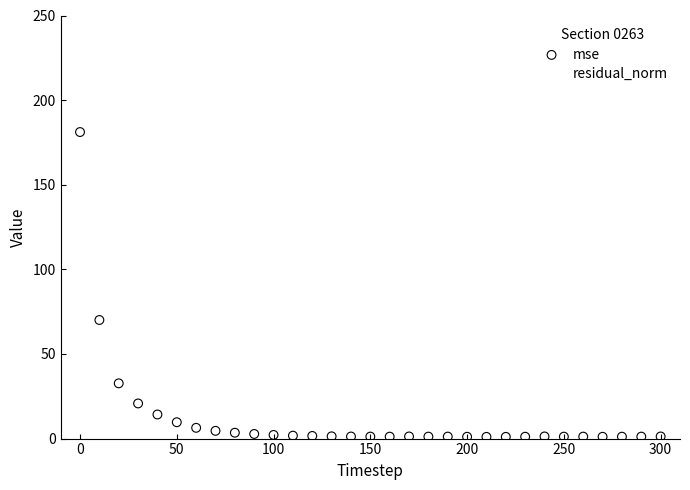

In the mse series, what Y value is closest to 91?

70.1